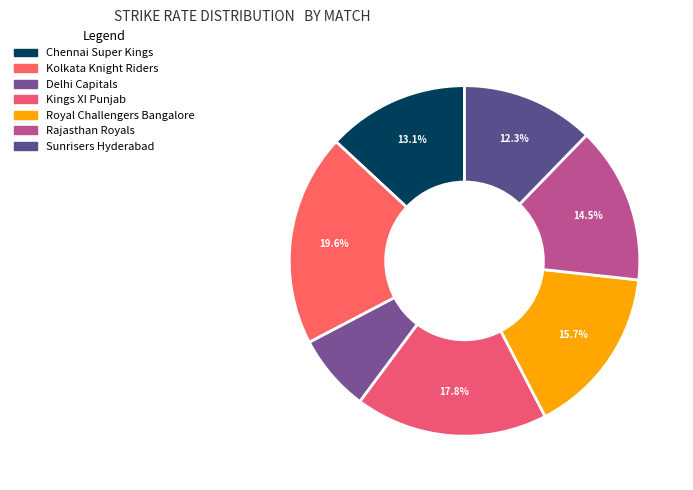

How many segments does this pie chart have?

7